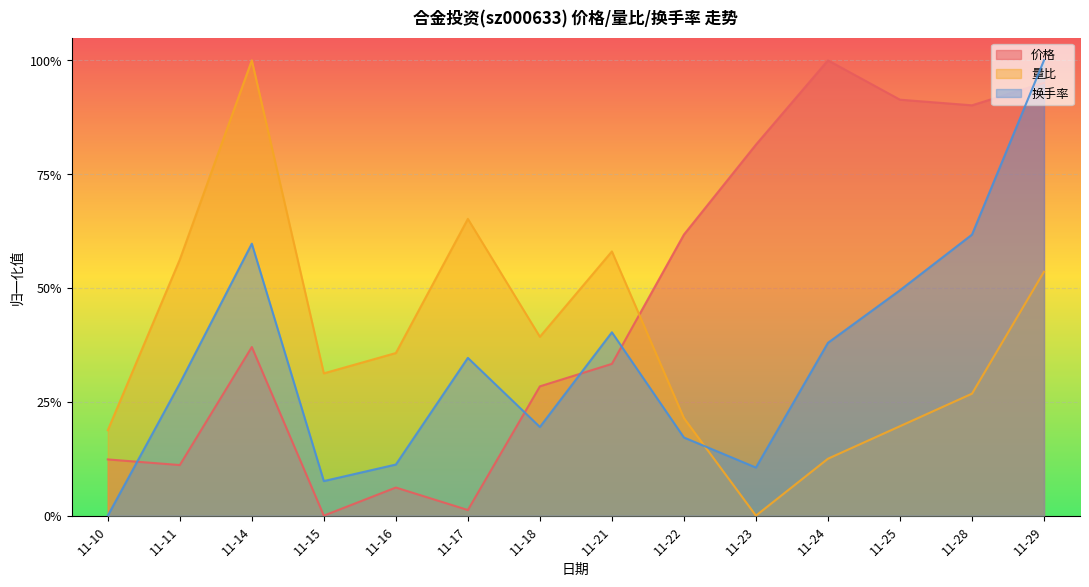

Which series ends up on top after the final intersection of 价格 and 换手率?

换手率